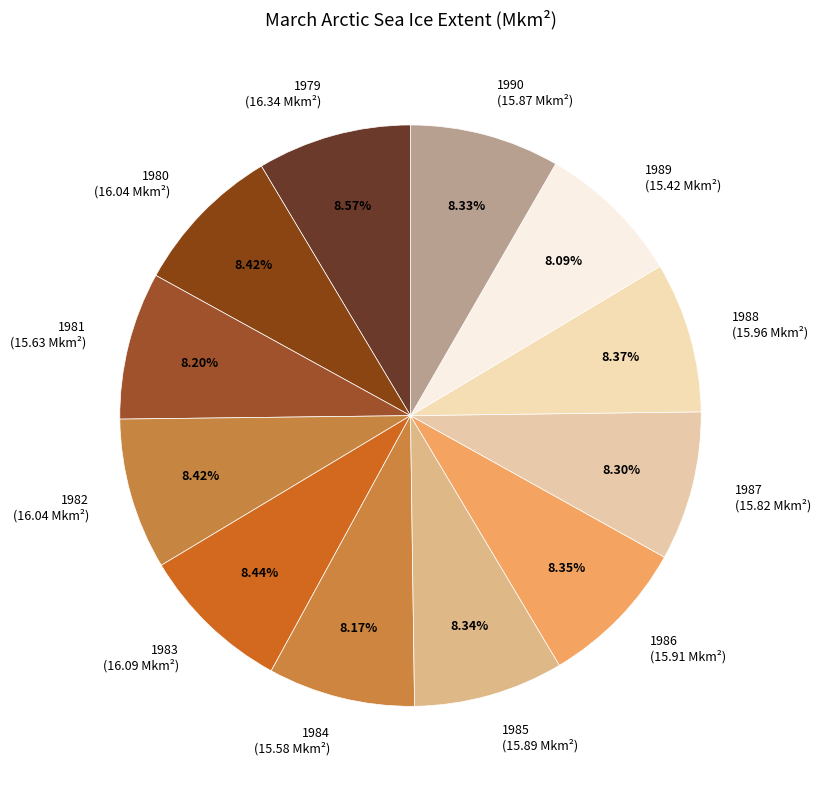

The 1985 slice represents 16% of the pie. True or false?

False